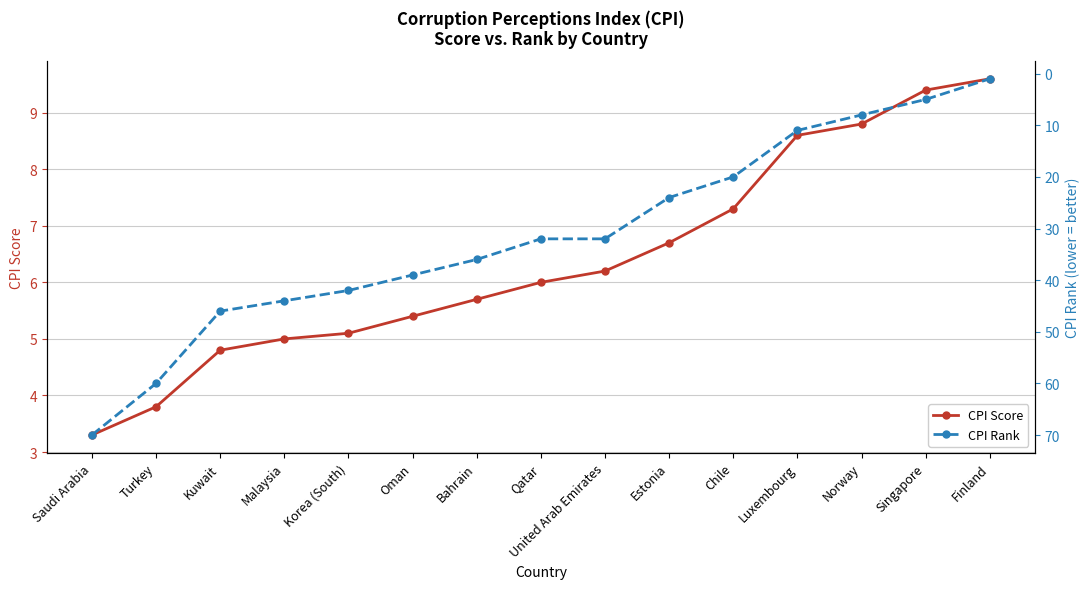

What are all the series names shown in the legend?

CPI Score, CPI Rank